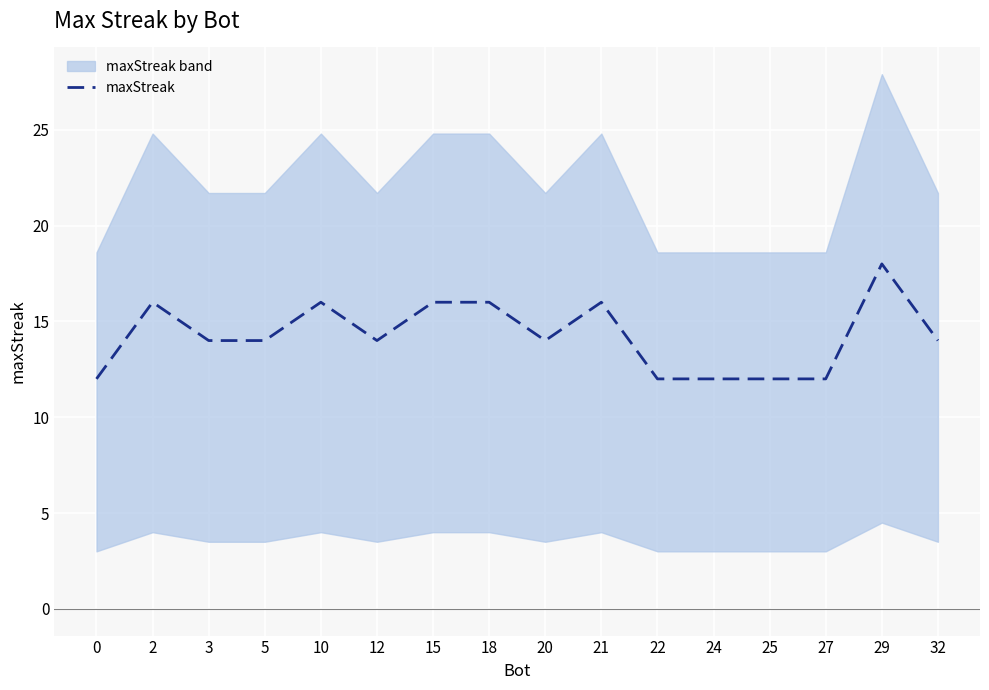

How many lines are shown in the chart?

1